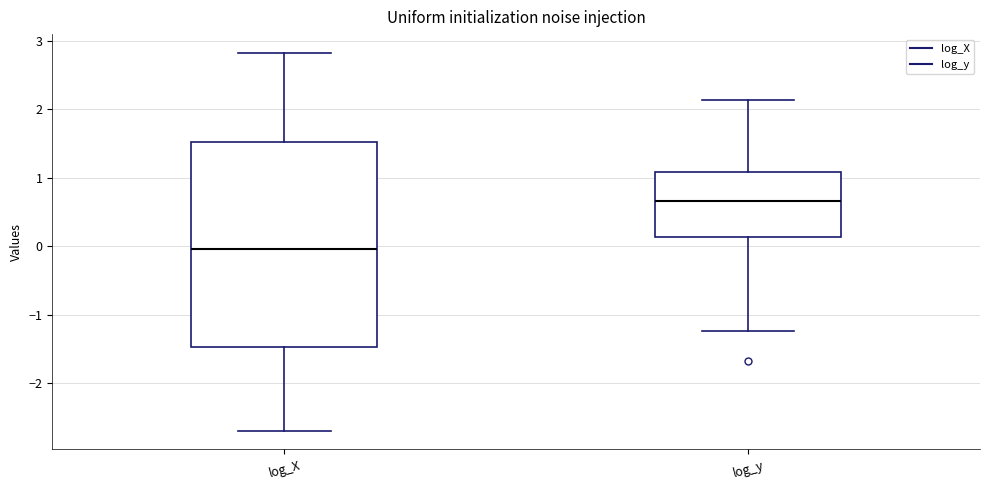

Which box has the lowest median line?

log_X